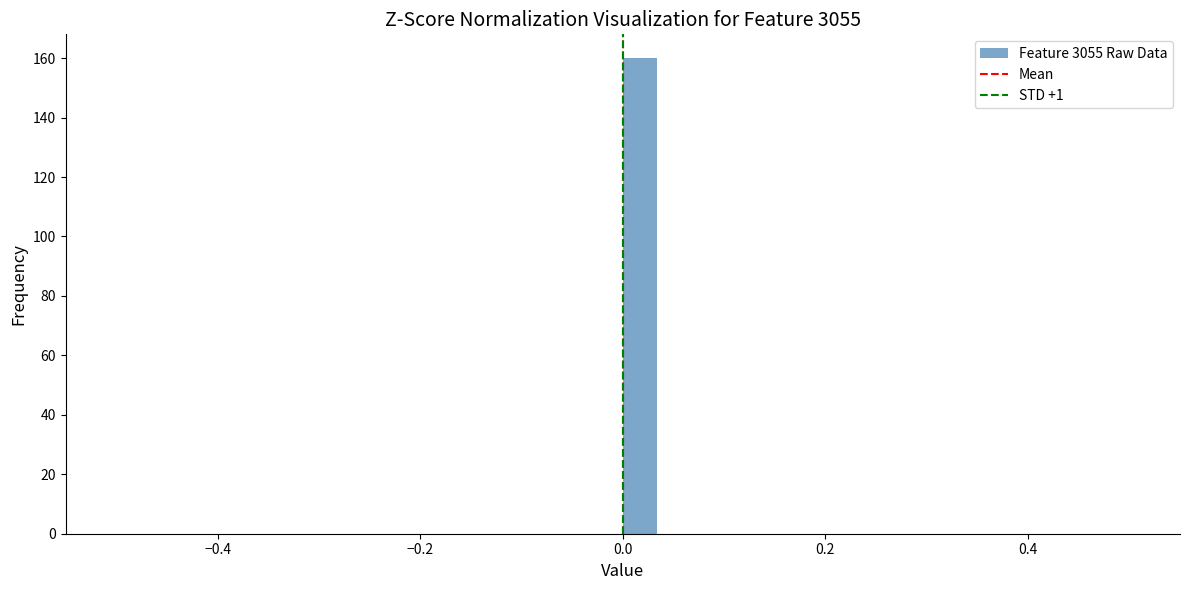

Read against the x-axis, roughly where is the centre of the tallest bar?

0.02